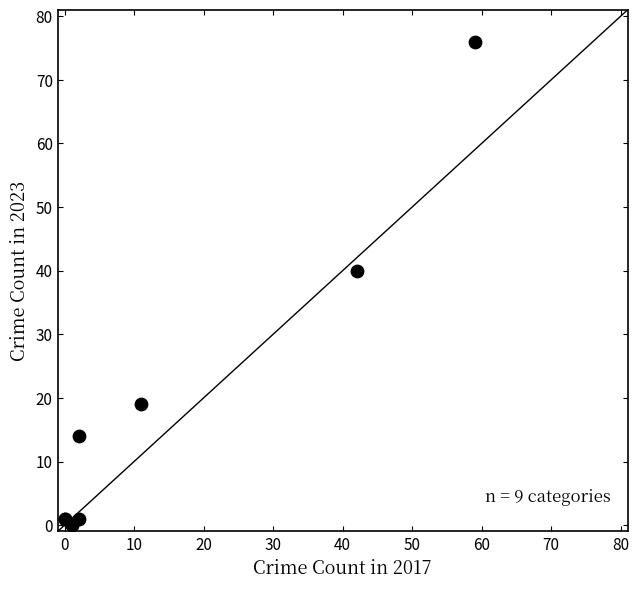

What Y value in the scatter plot is closest to 38?

40